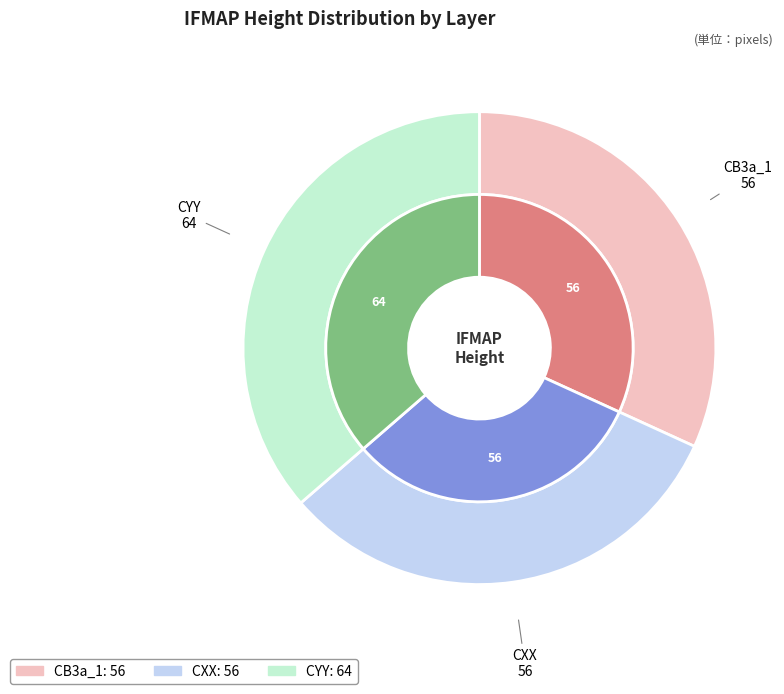

Is it true that CB3a_1 is 32% of the pie?

True